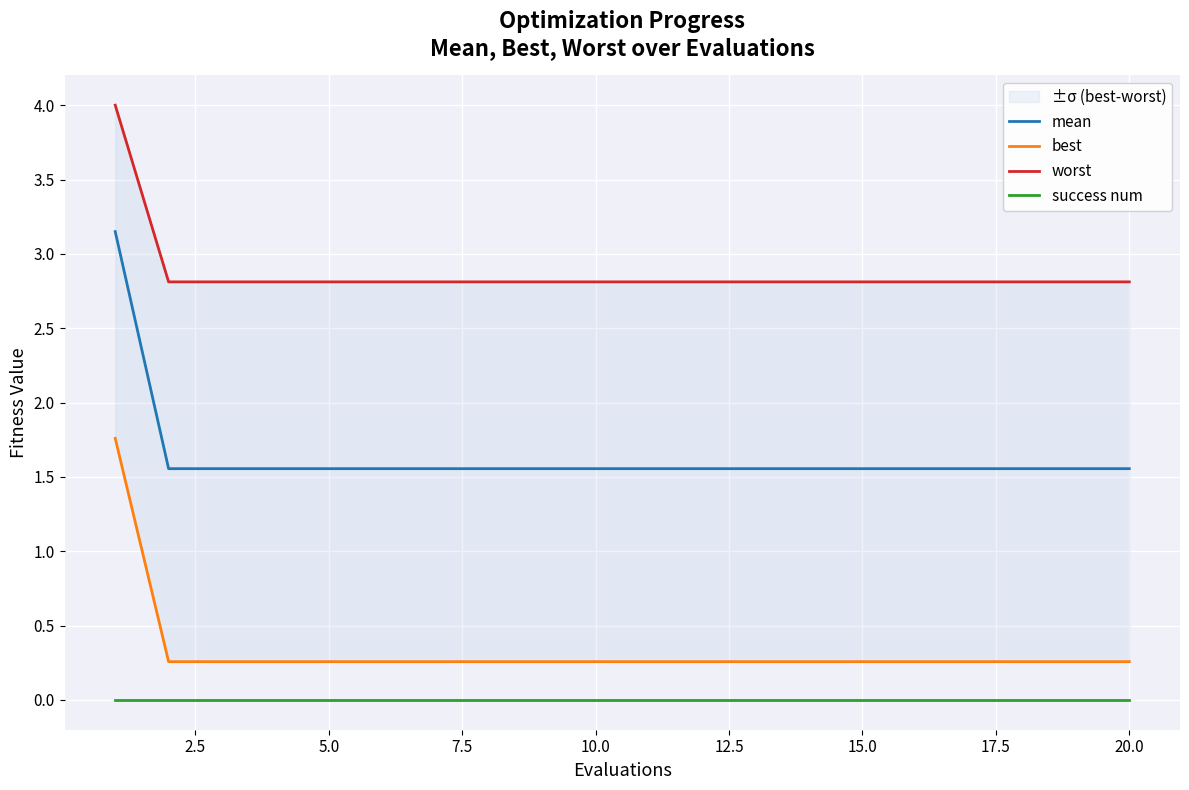

True or false: worst and mean cross at least once.

False